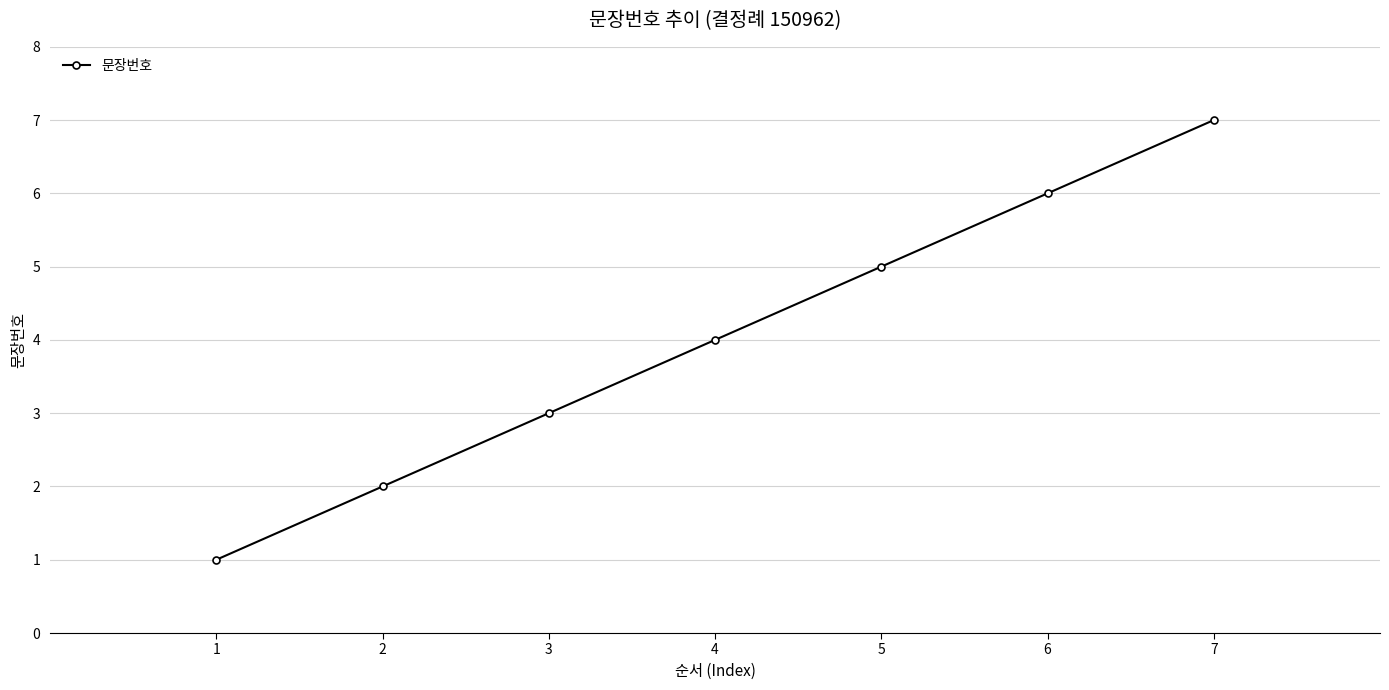

Rank the categories by value from lowest to highest.

1, 2, 3, 4, 5, 6, 7